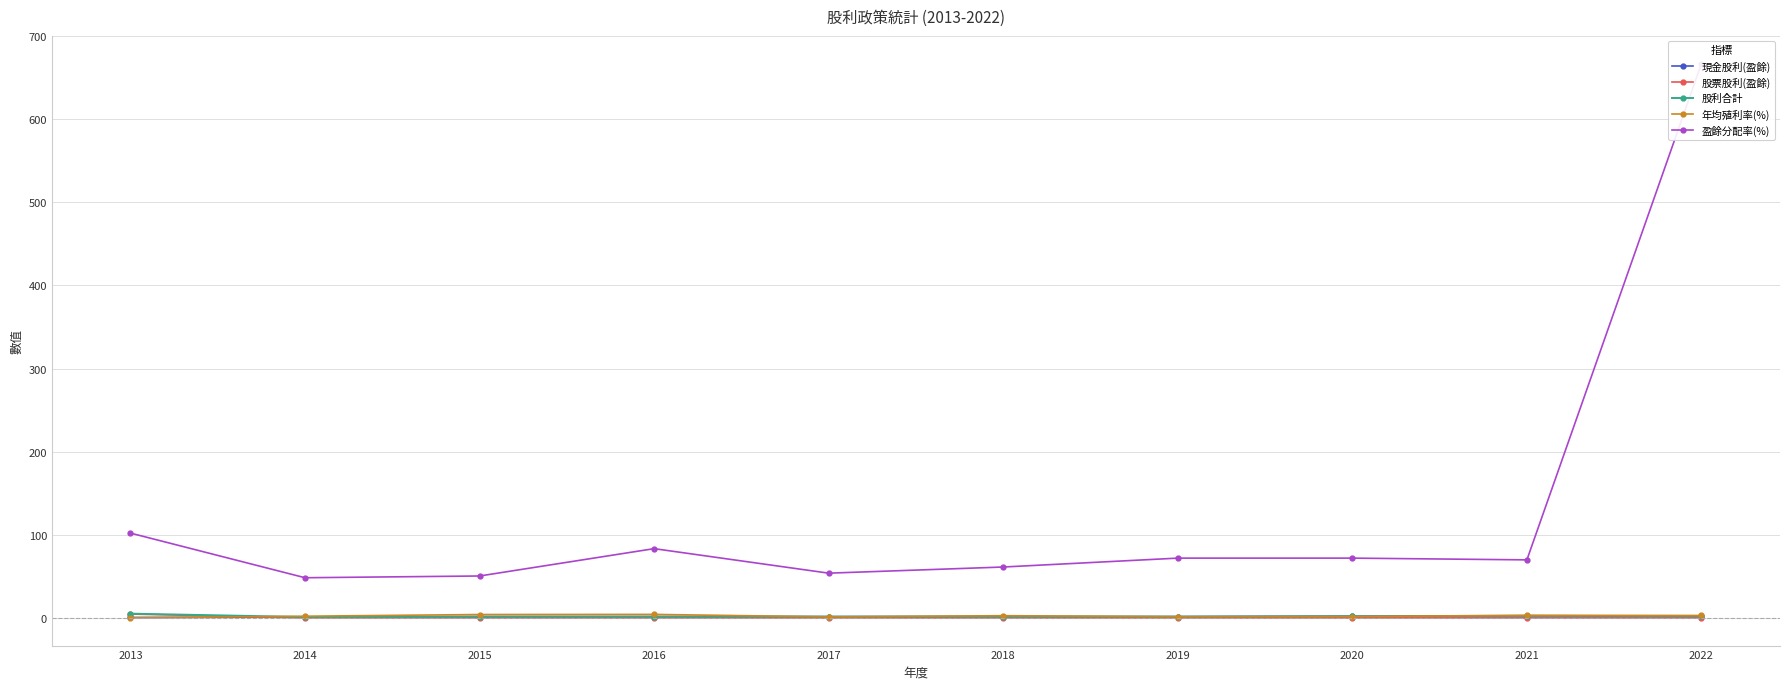

The 股利合計 series shows 2.0 at 2022. True or false?

True